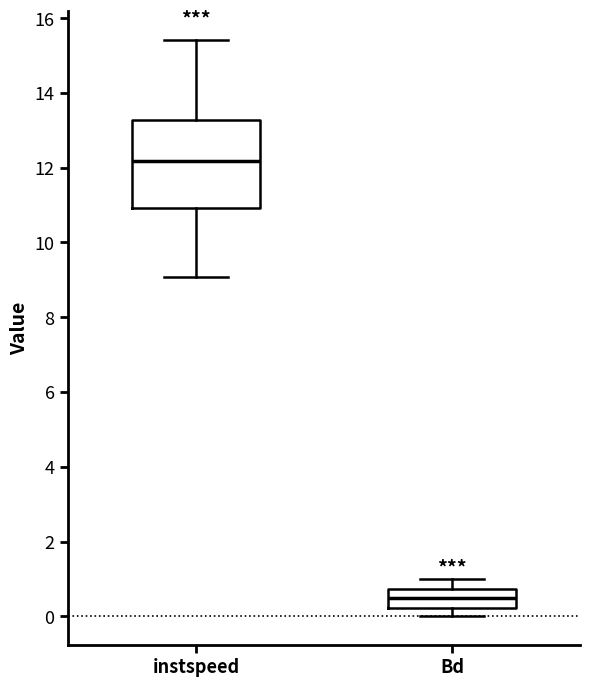

Which box is the tallest, from its lower edge to its upper edge?

instspeed